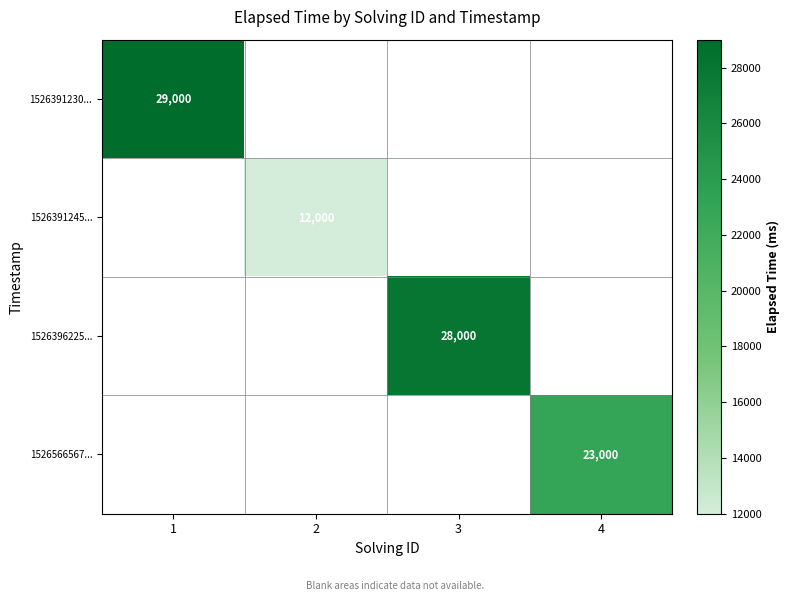

True or false: 1526391245... has a value of 6149 at 2.

False